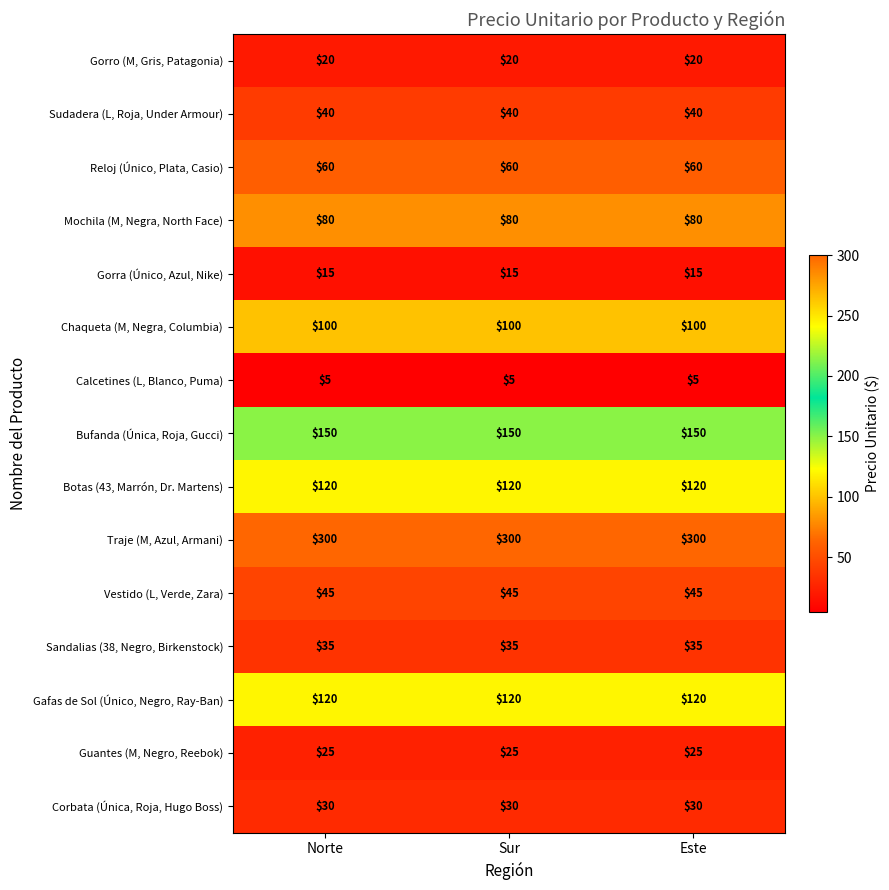

What is the difference between the highest and lowest values at Norte?

295